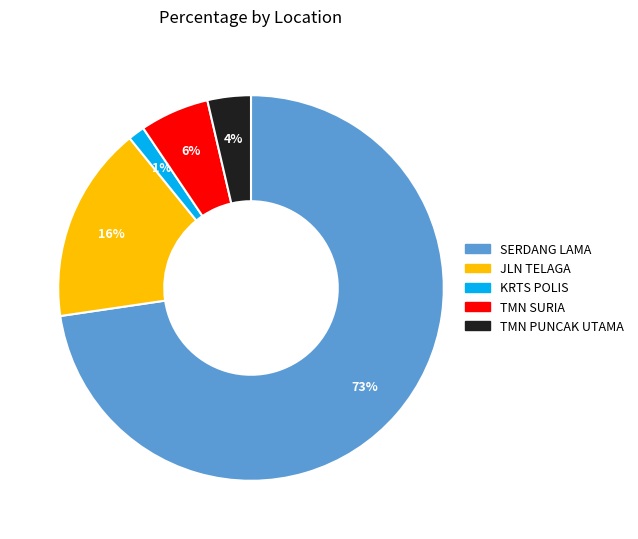

Between TMN PUNCAK UTAMA and TMN SURIA, which is larger?

TMN SURIA